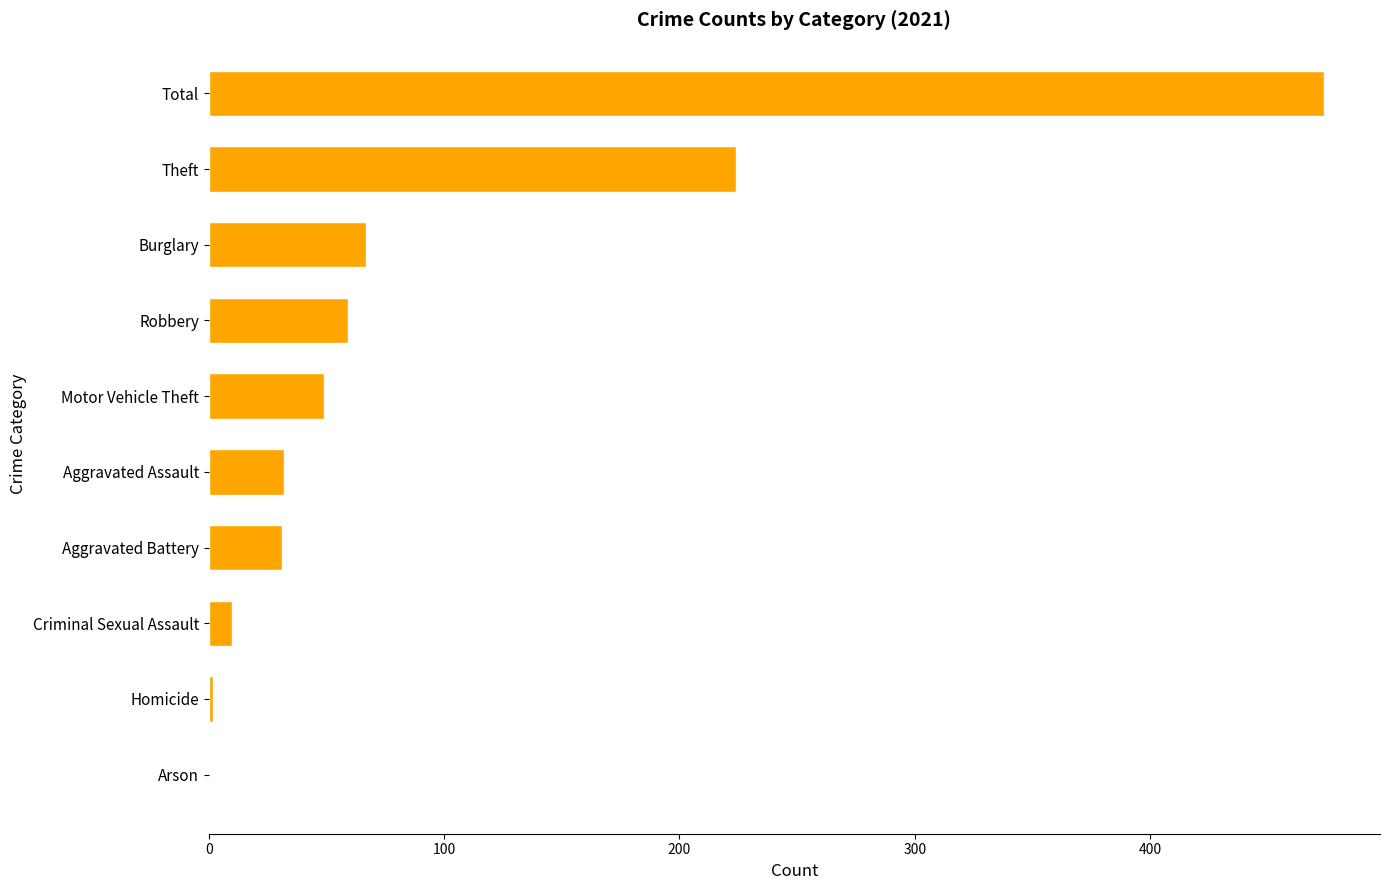

What value does the data have at Aggravated Assault?

32